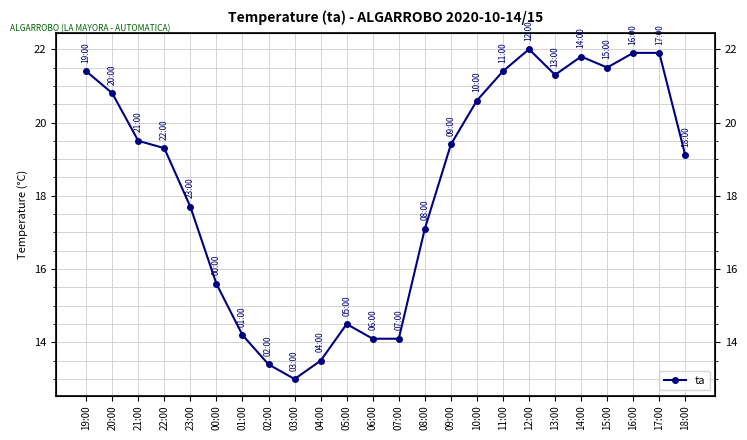

Approximately how many times larger is the value at 12:00 compared to 21:00?

1.1